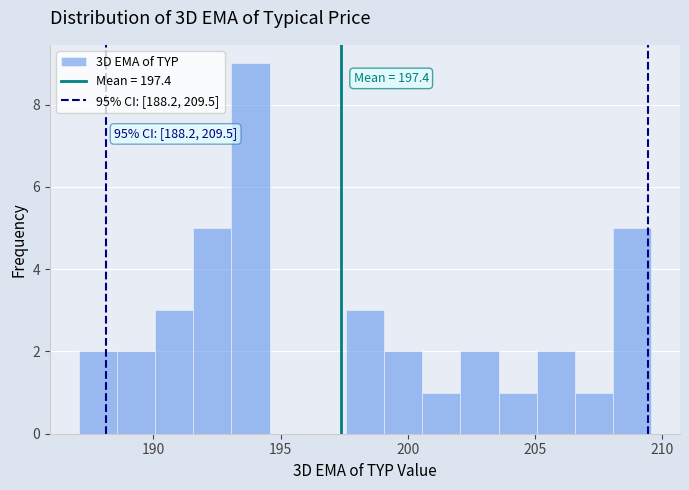

Around what value on the x-axis is the tallest bar? Give the approximate position of its centre, as read against the axis.

194.0